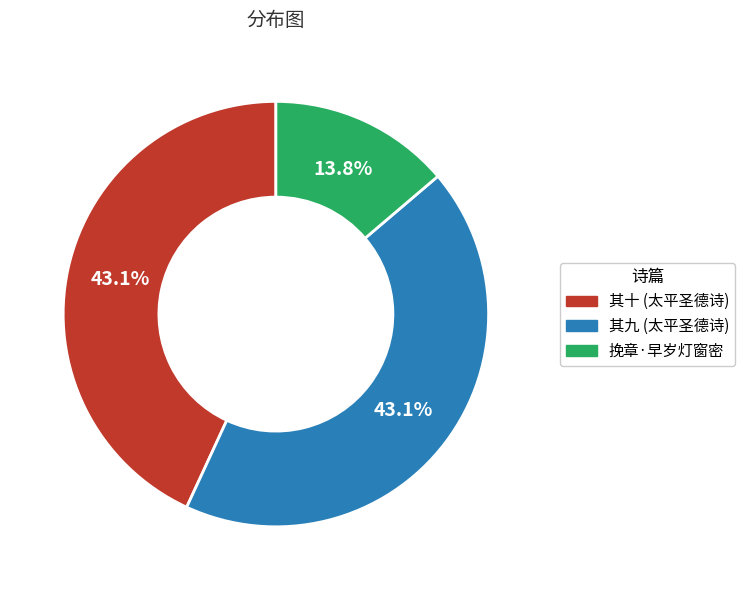

To the nearest percent, what portion does 挽章·早岁灯窗密 represent?

14%